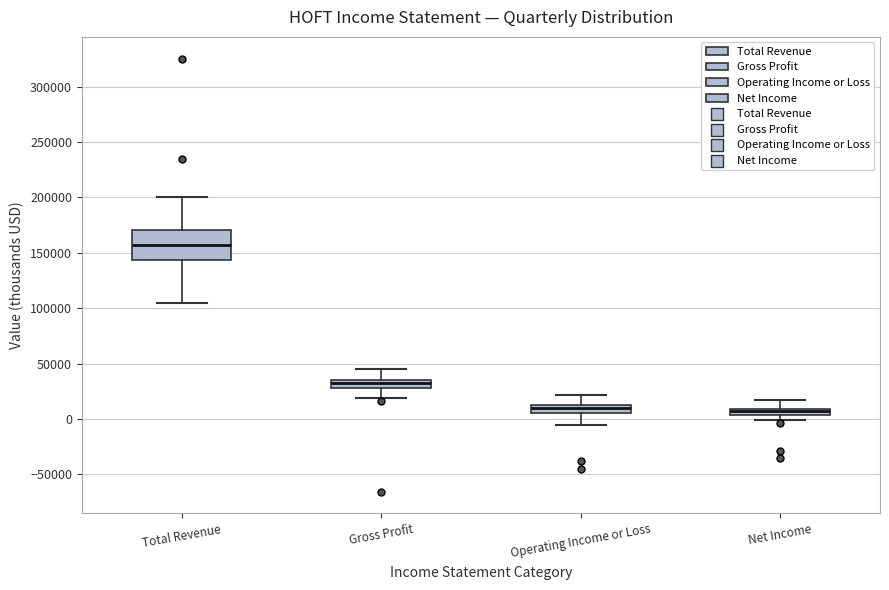

Where does the upper whisker of the box for Operating Income or Loss end on the y-axis? The values are not printed on the chart, so give them approximately, as read against the axis.

20000